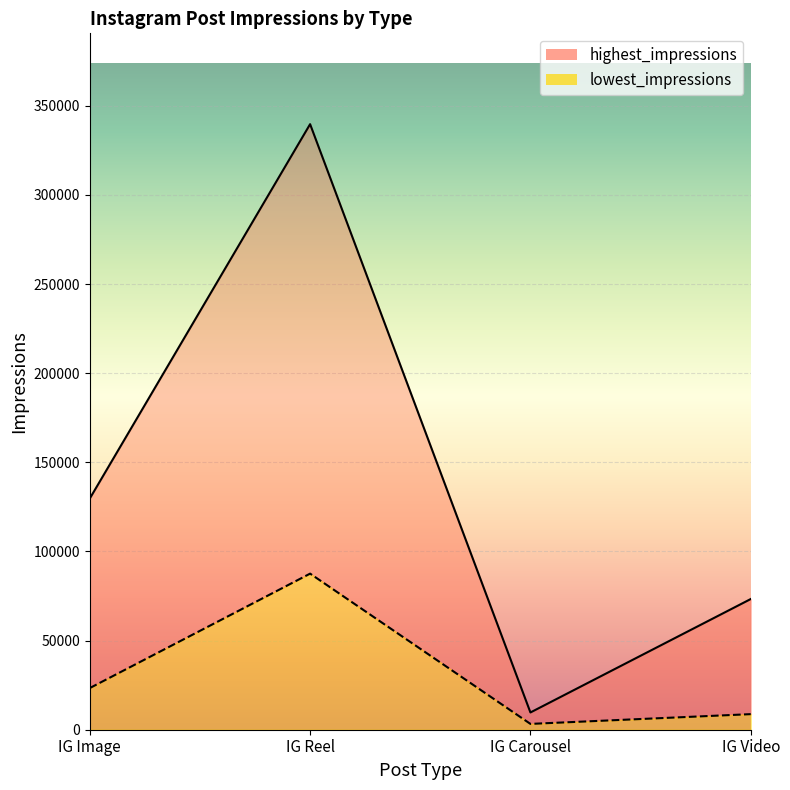

True or false: lowest_impressions has a value of 8741 at IG Video.

True